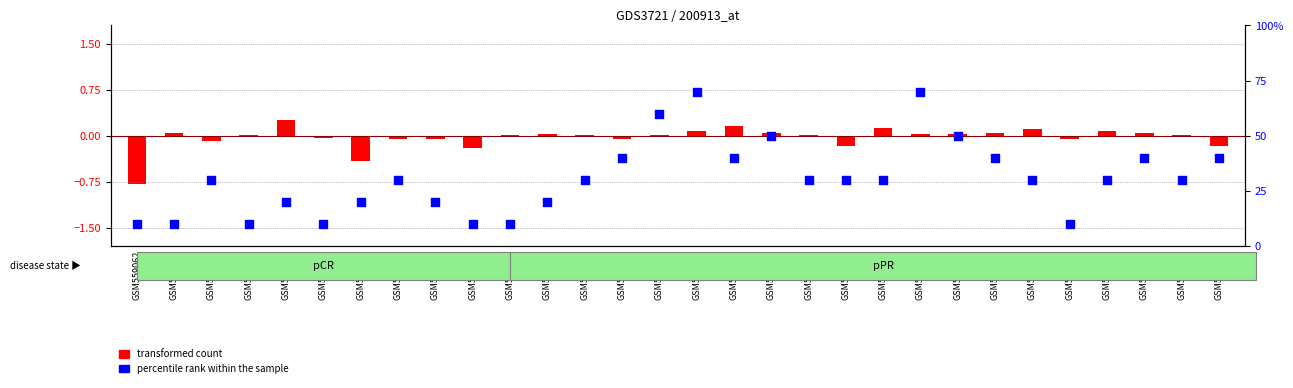

Is the value of transformed count at GSM559085 greater than the value of percentile rank within the sample at GSM559090?

No